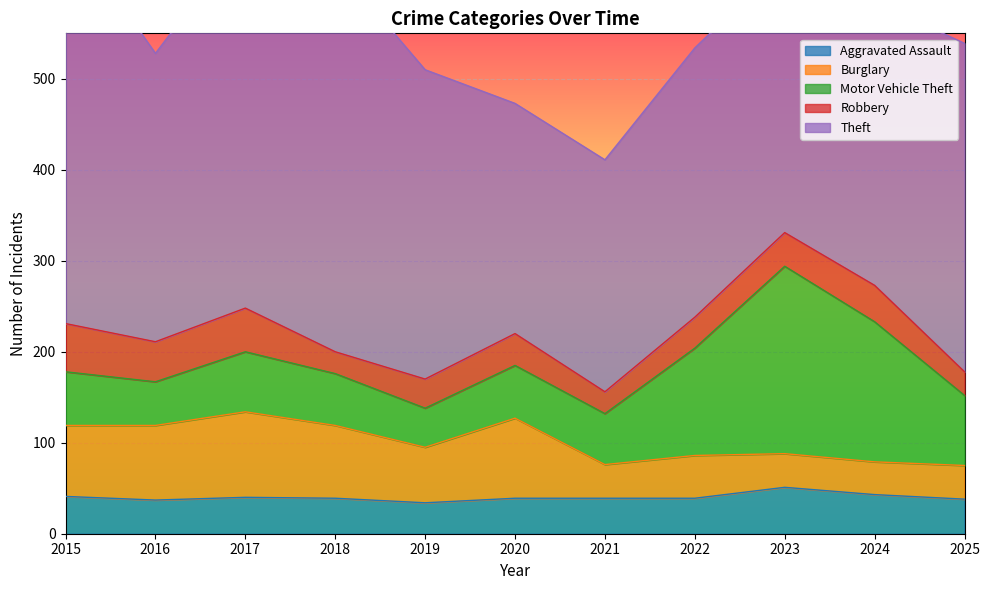

What value does the Theft series have at 2018, to the nearest 50?

450